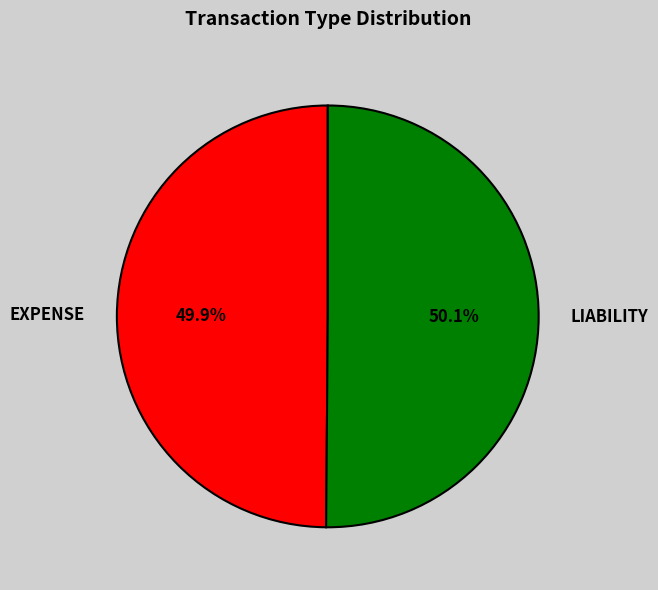

What is the ratio of the value at LIABILITY to the value at EXPENSE?

1.0